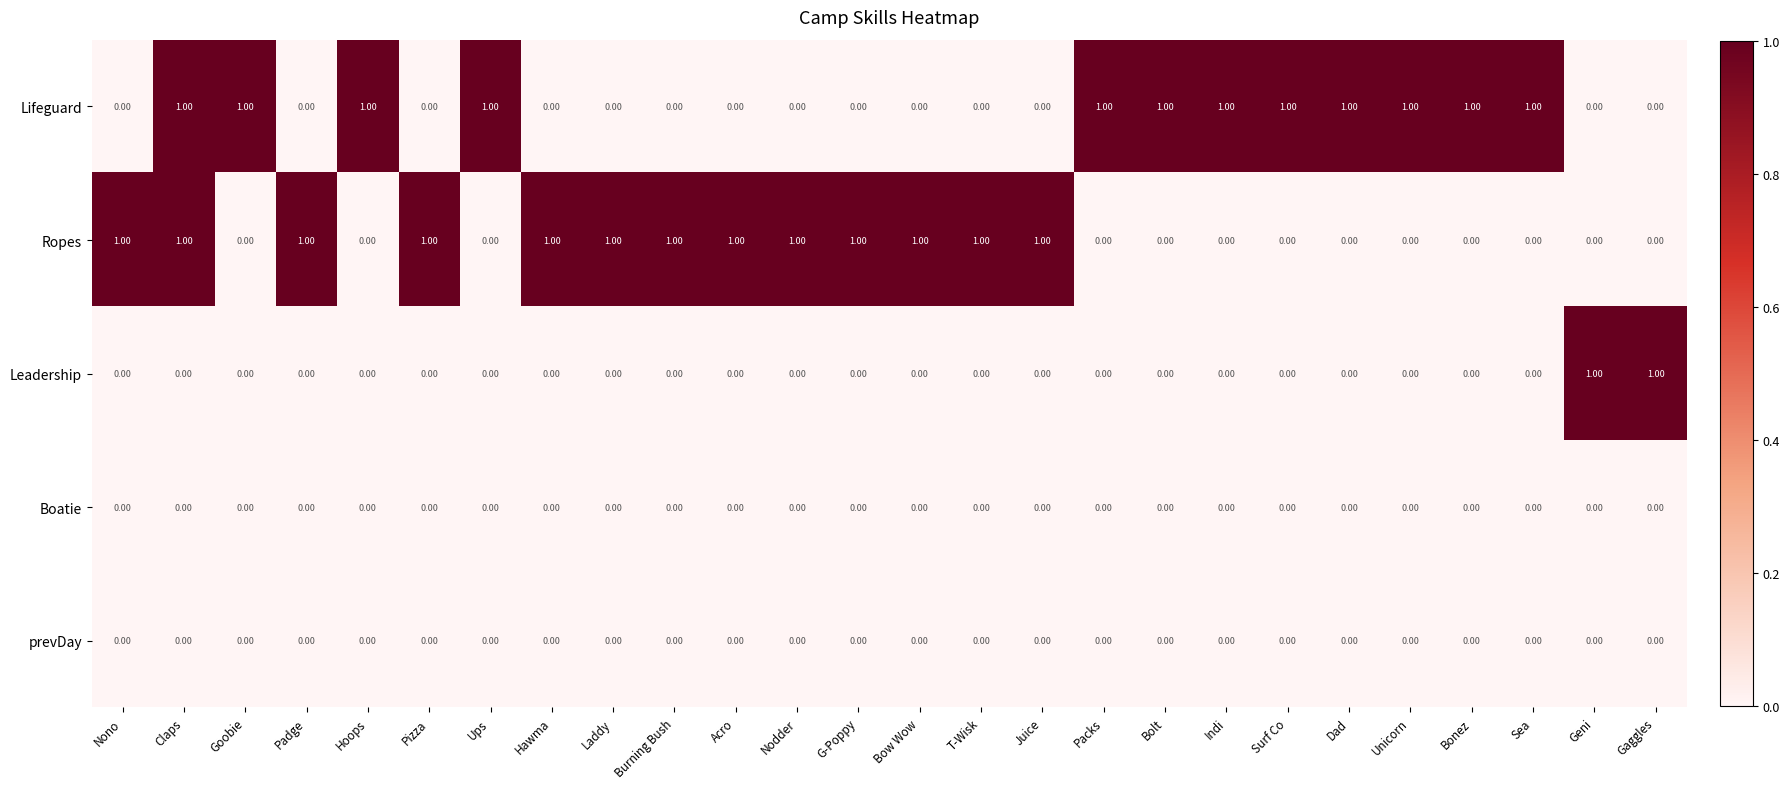

Is the value of Boatie at Padge greater than the value of Lifeguard at Ups?

No